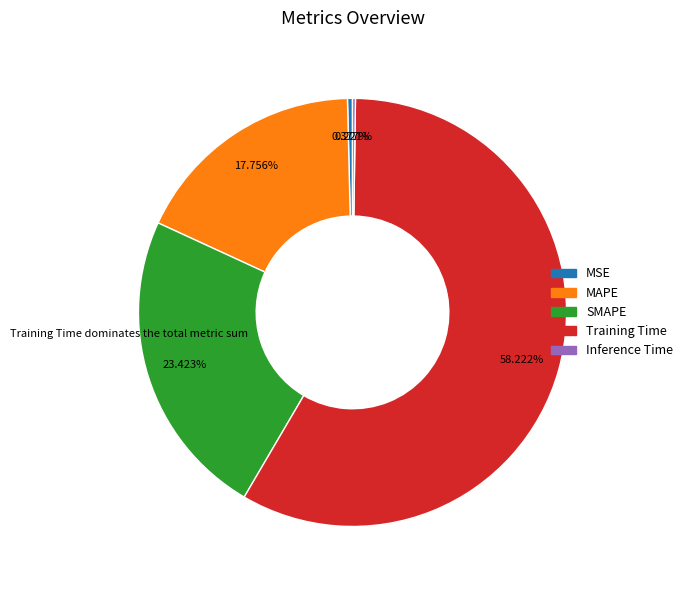

What is the total percentage of Training Time and MSE?

58.6%